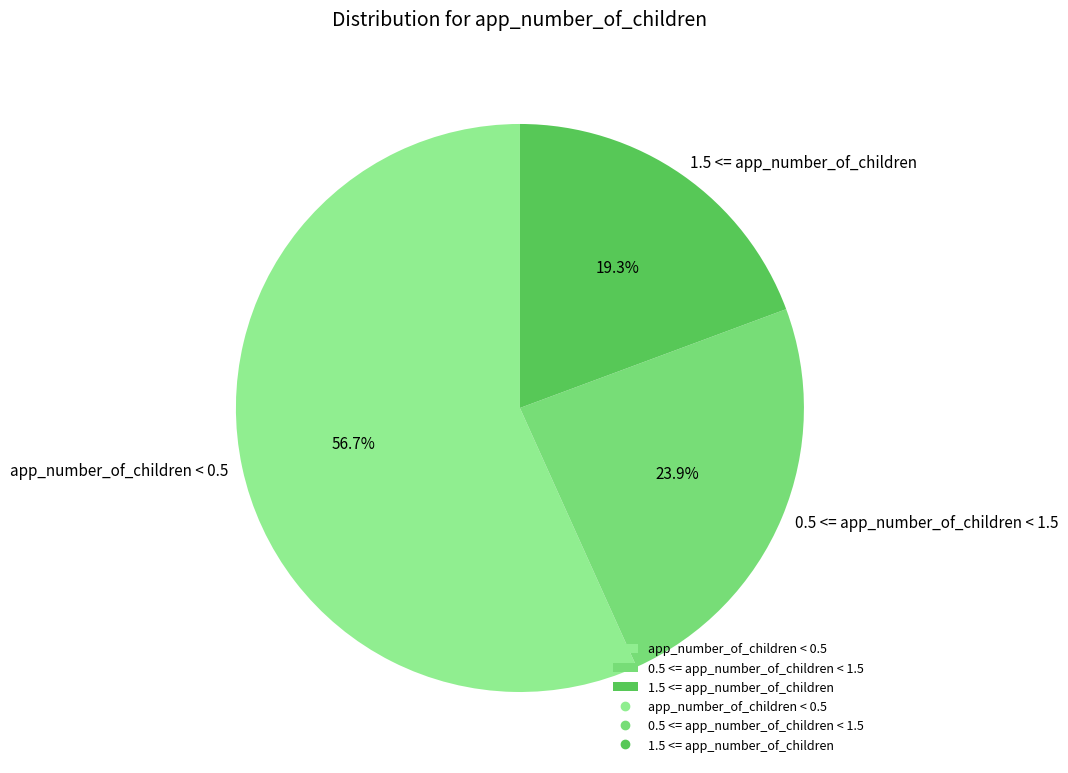

True or false: 1.5 <= app_number_of_children accounts for 19% of the total.

True